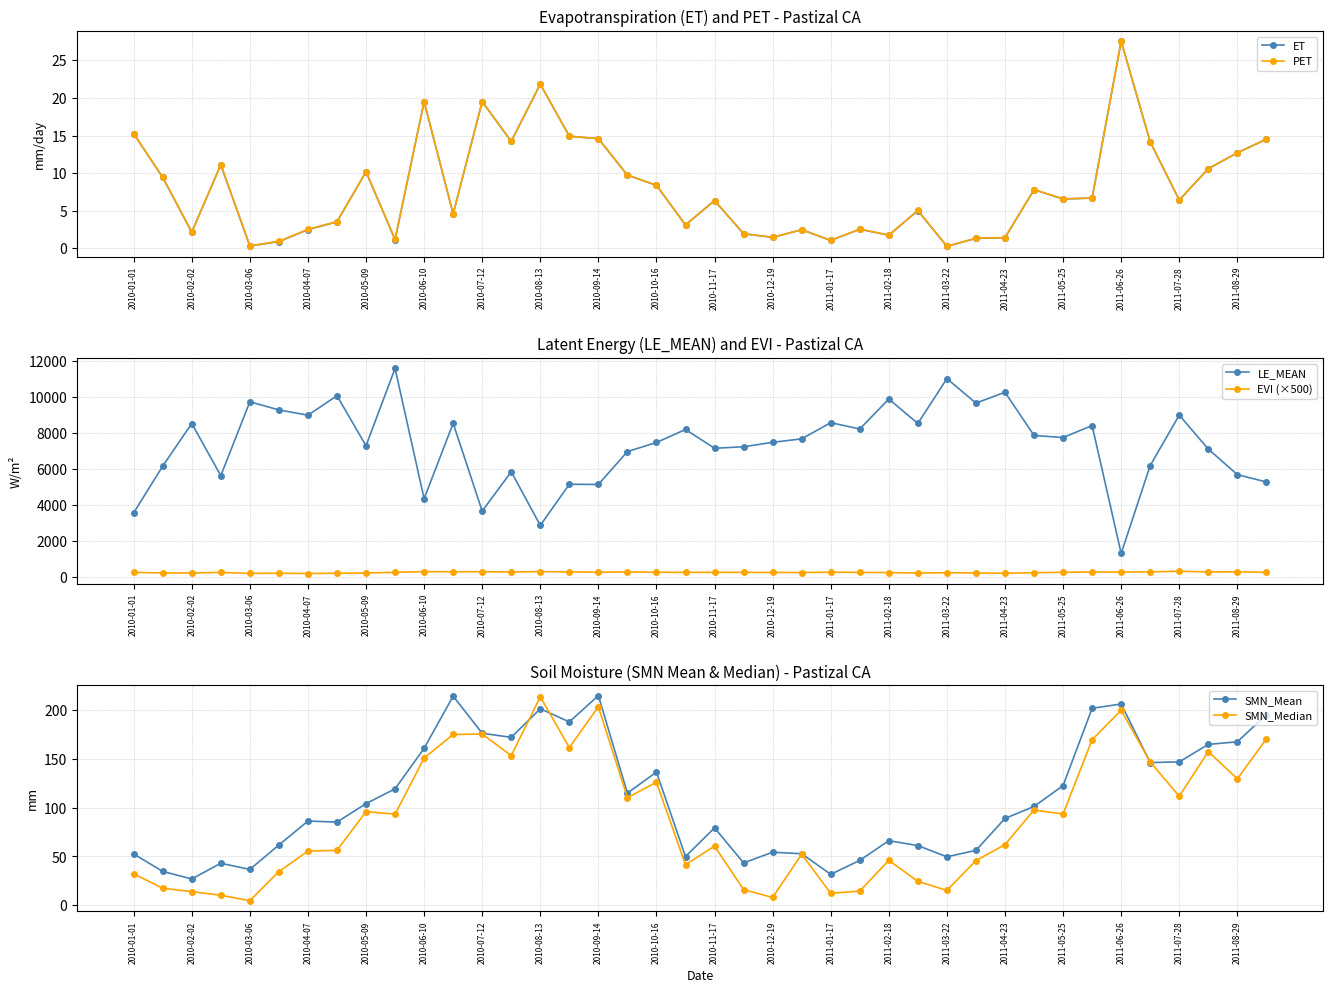

Where is the first local minimum for ET?

2010-02-02